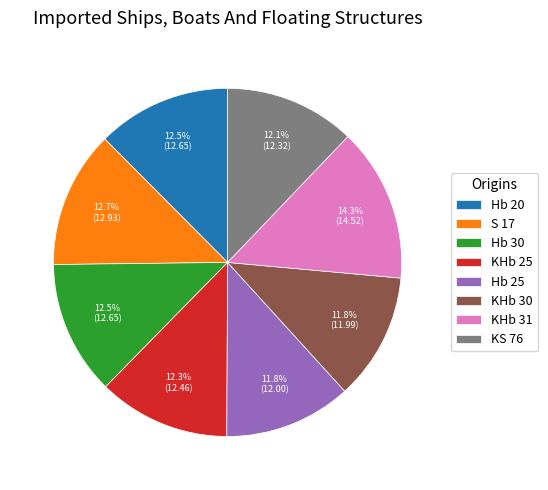

Is it true that KHb 25 is 12% of the pie?

True